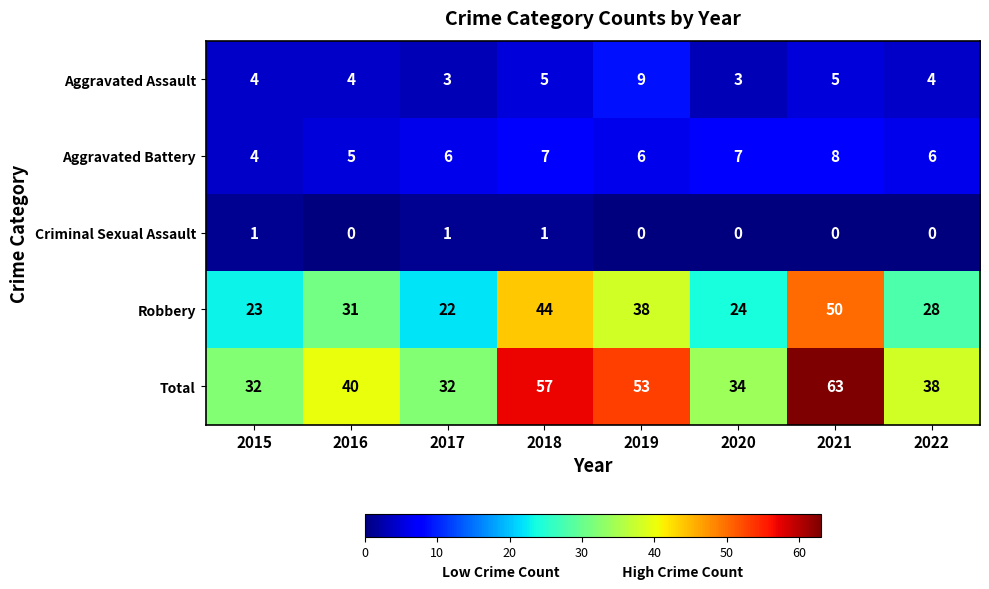

Rank the series by their maximum value, from lowest to highest.

Criminal Sexual Assault, Aggravated Battery, Aggravated Assault, Robbery, Total